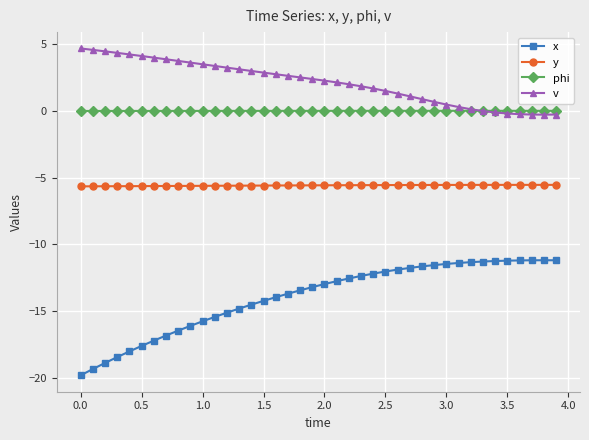

How many data points does each series have?

40